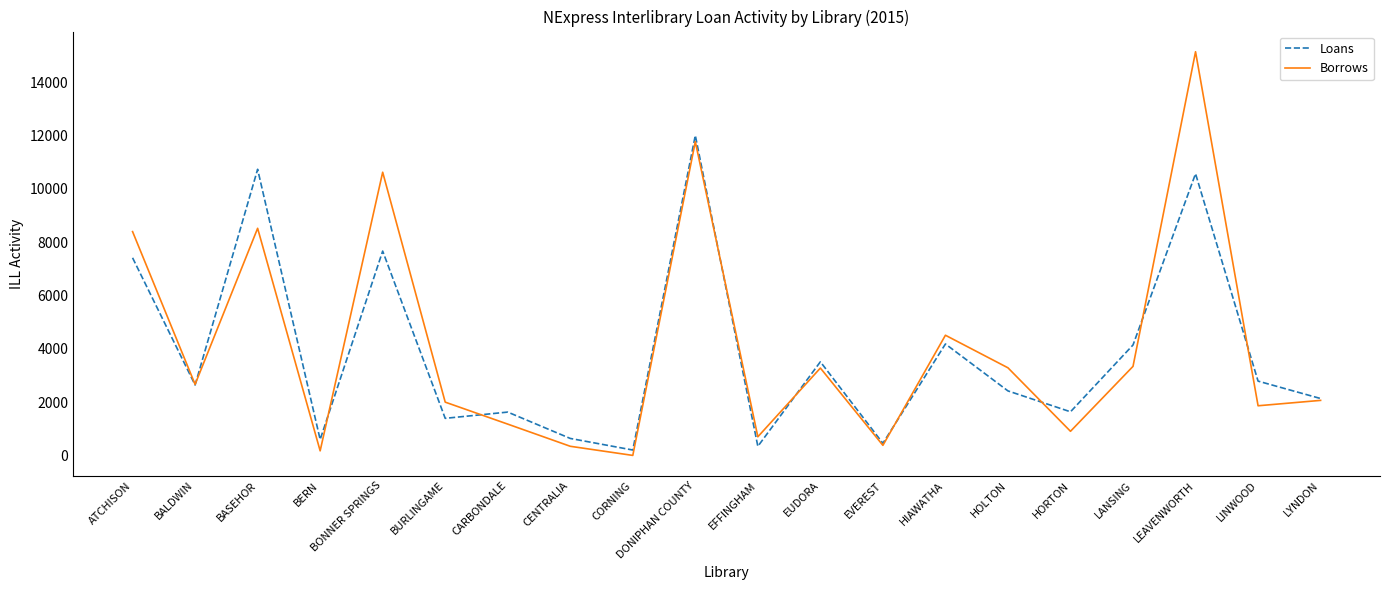

Which series has the widest spread of values?

Borrows